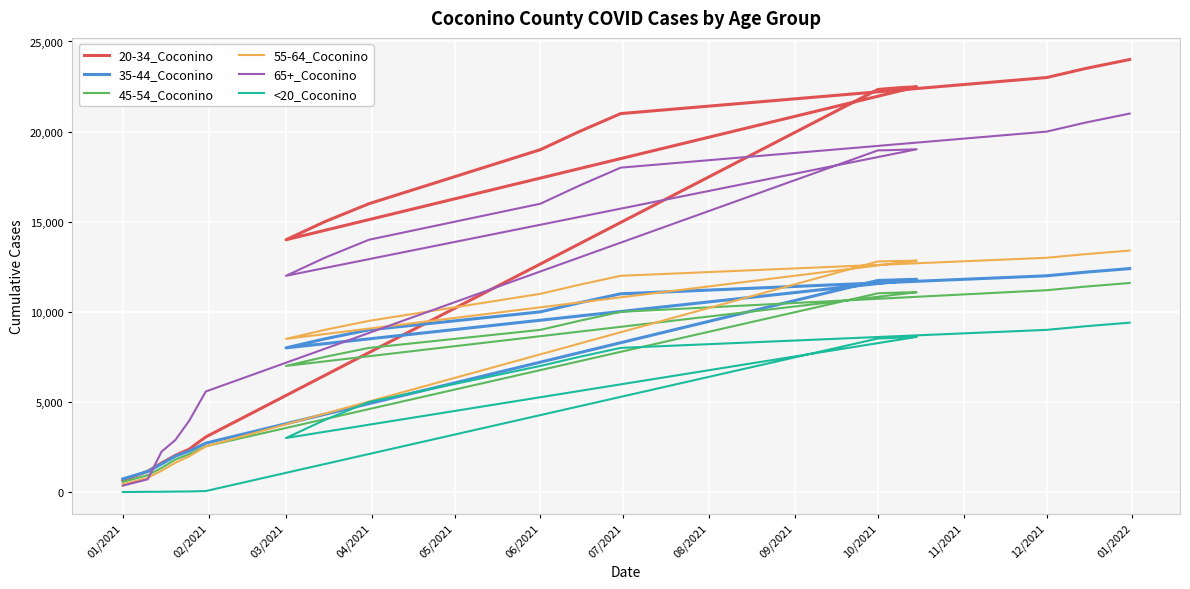

What is the difference between the second highest and minimum values in the <20_Coconino series?

9197